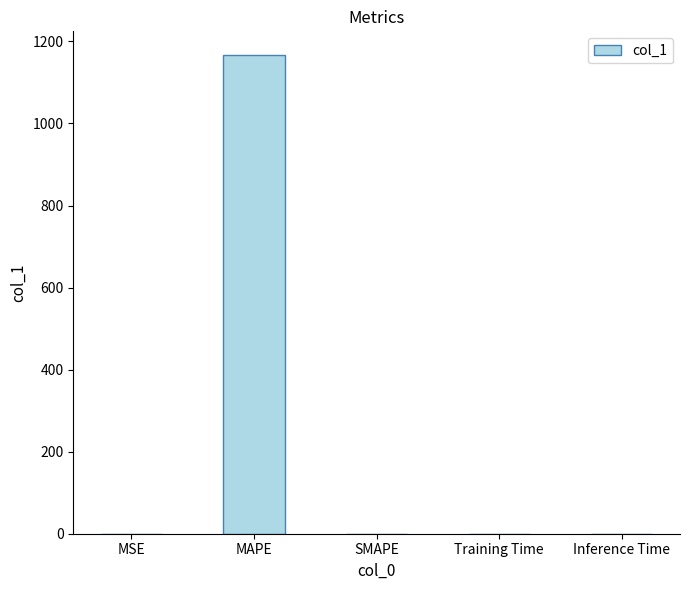

Which category has the highest value across all series?

MAPE